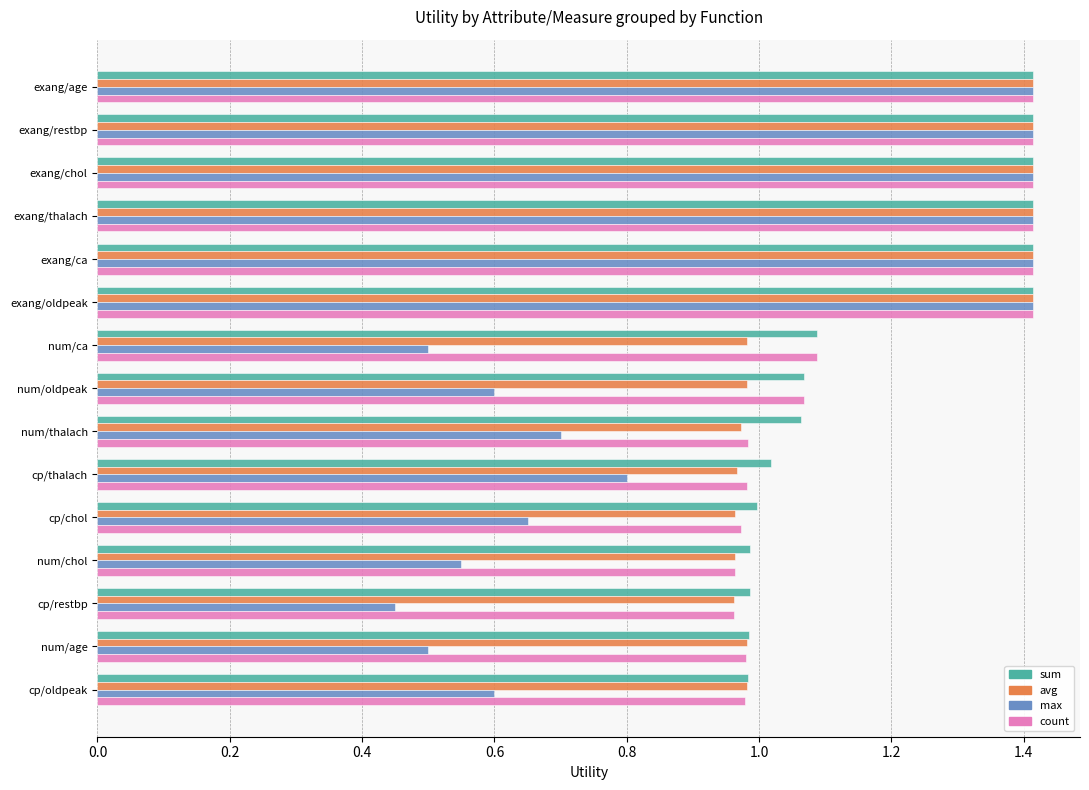

Which series has the largest total across all categories?

sum